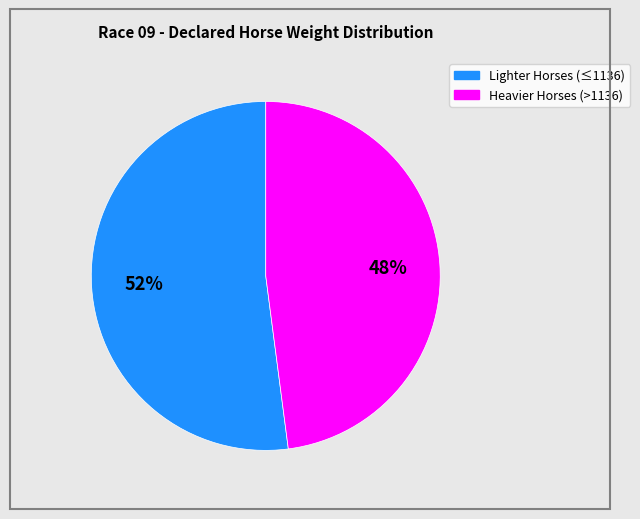

To the nearest percent, what is the difference between the largest and smallest slice percentages?

4%